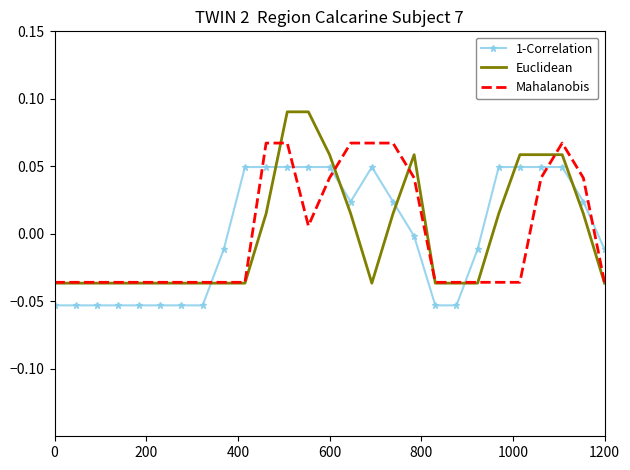

True or false: 1-Correlation and Mahalanobis intersect in this chart.

True